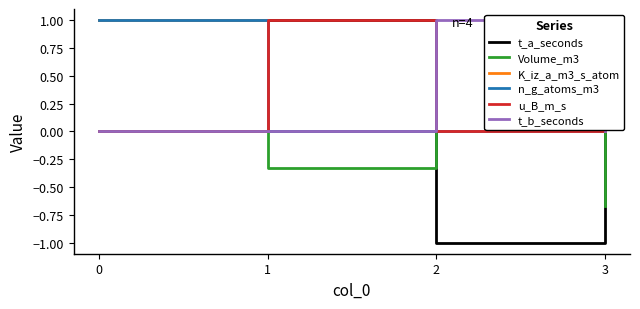

Is this an area chart (filled region under the line)?

No